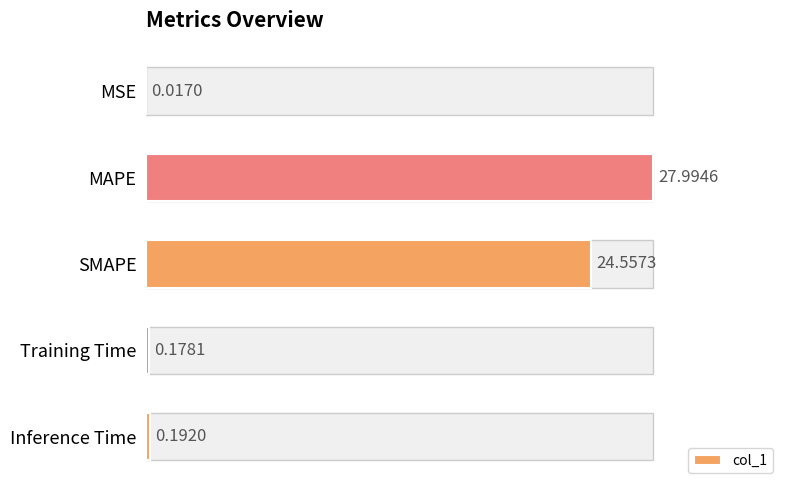

Are the bars grouped side by side (vs. stacked)?

No